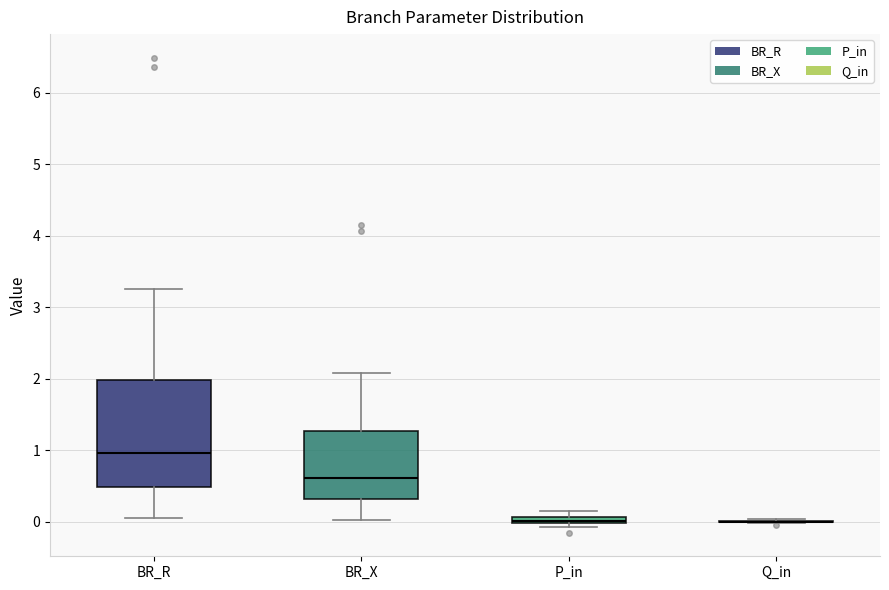

Comparing the boxes themselves (not the whiskers), which one is the tallest?

BR_R